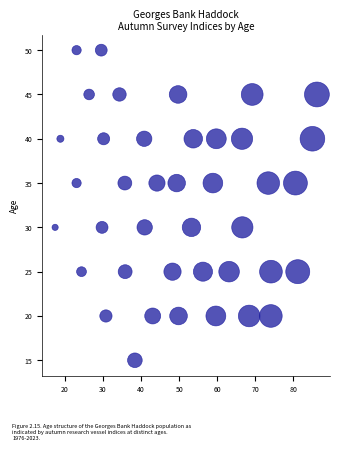

What is the range of Y values (max minus min)?

35